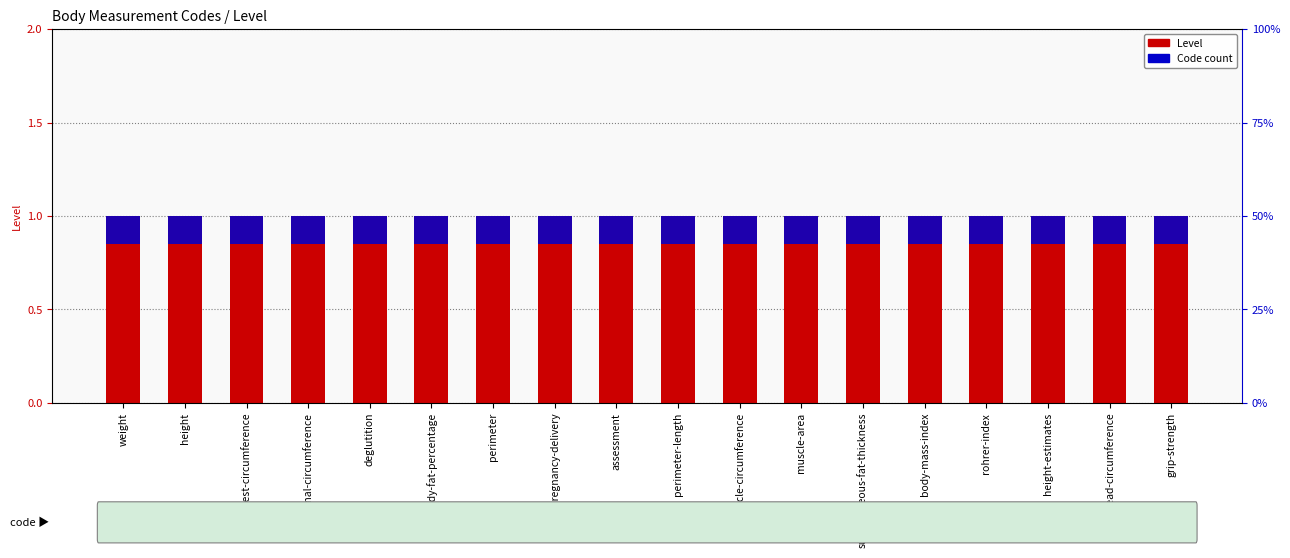

What is the average value of the Code count series?

0.2